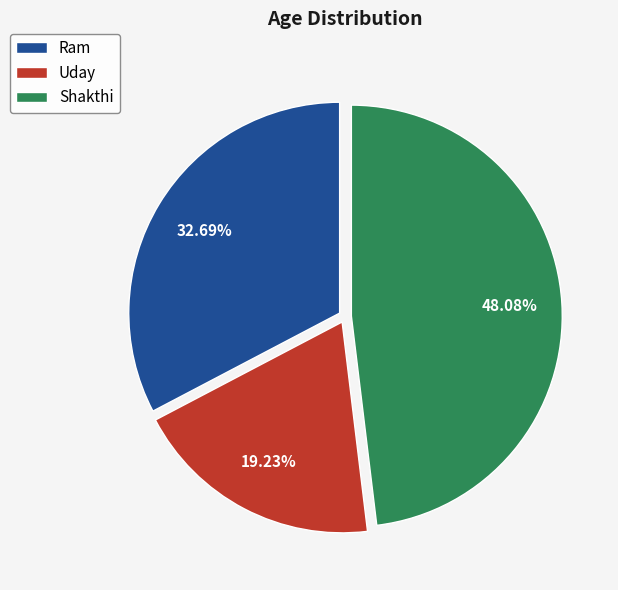

True or false: Shakthi accounts for 48% of the total.

True